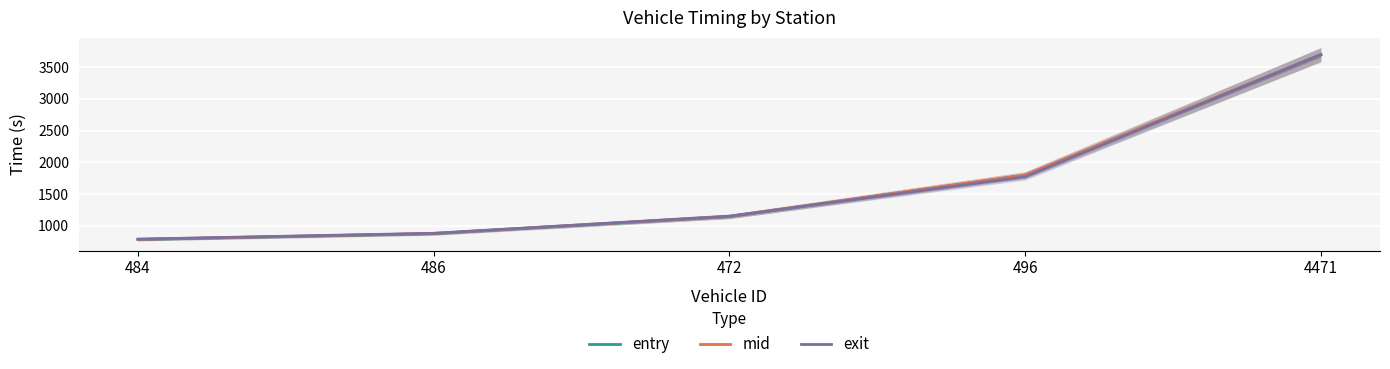

Read the exit value at 472.

1152.3